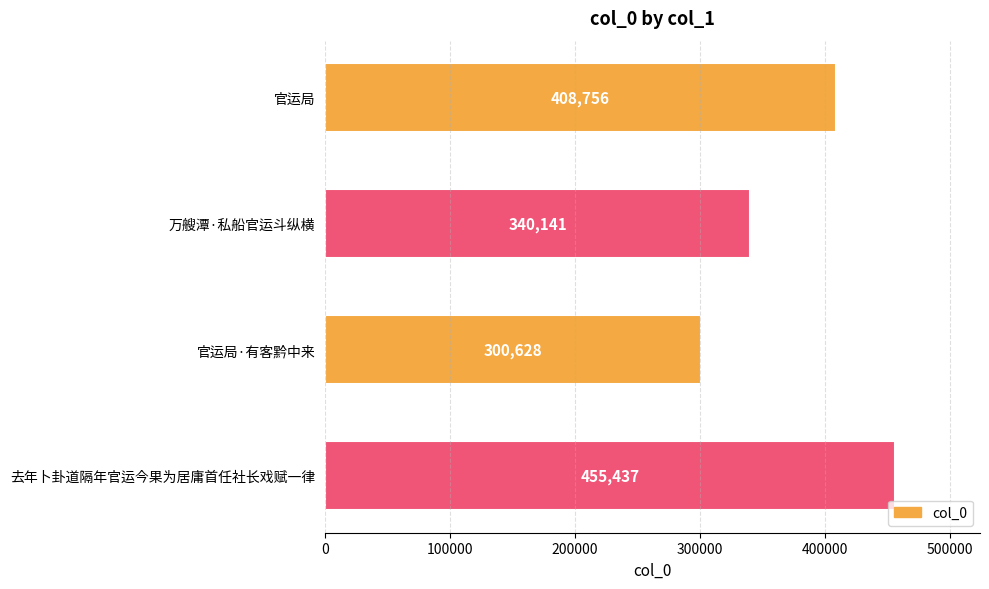

Approximately how many times larger is the value at 去年卜卦道隔年官运今果为居庸首任社长戏赋一律 compared to 官运局?

1.1